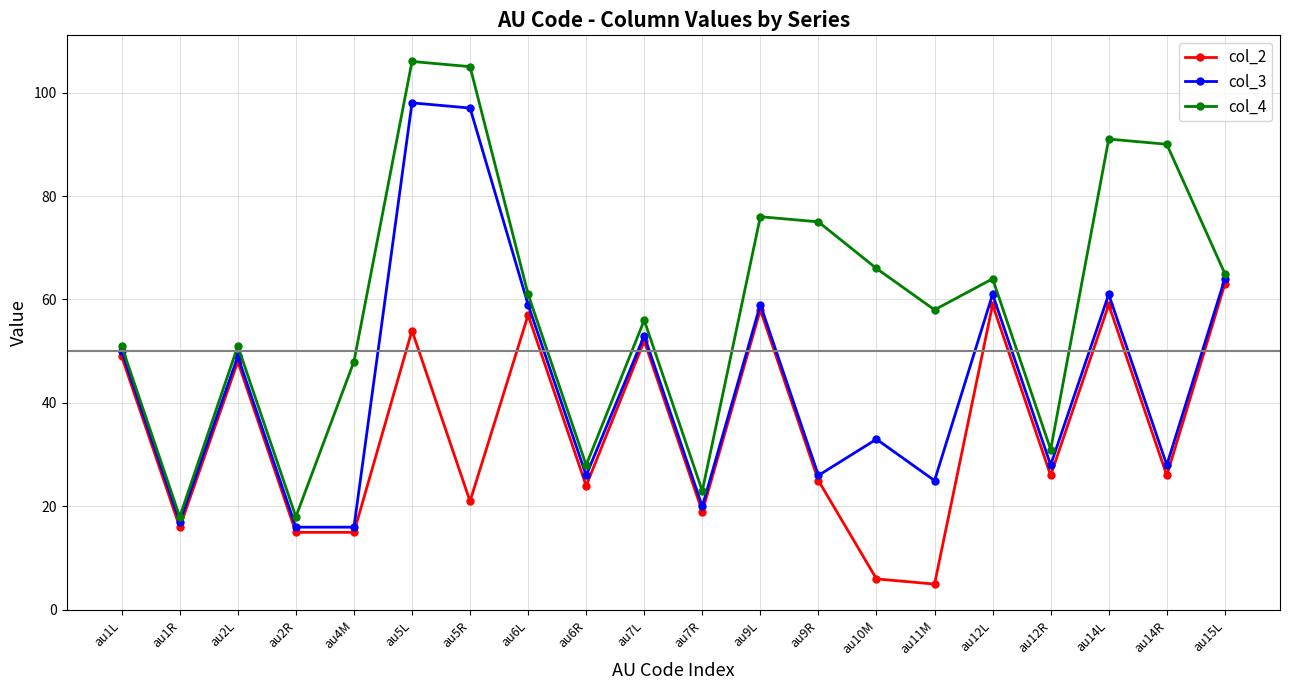

At how many categories does at least one series exceed 97?

2